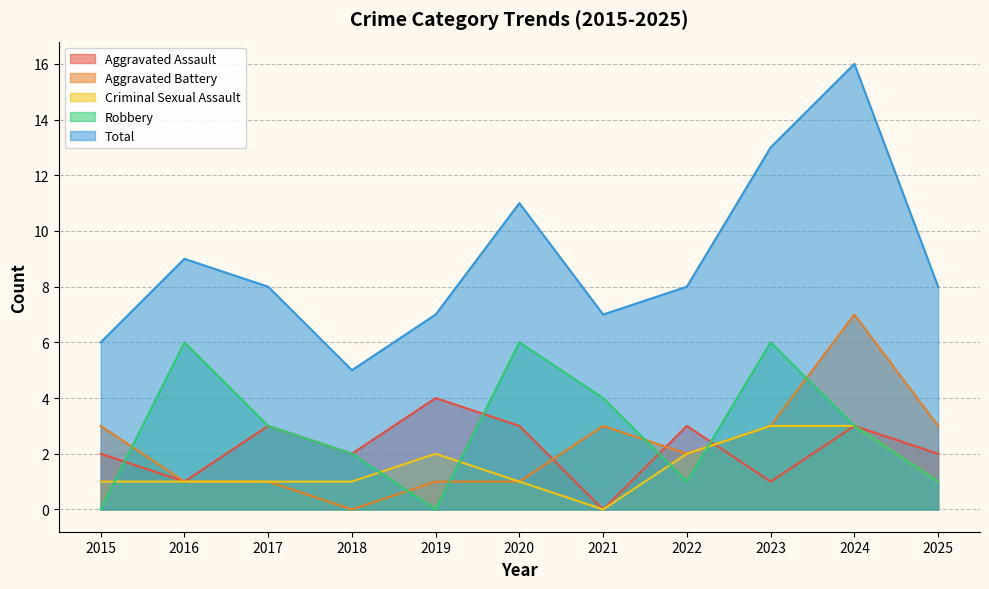

At which category does the chart reach its peak across all series?

2024